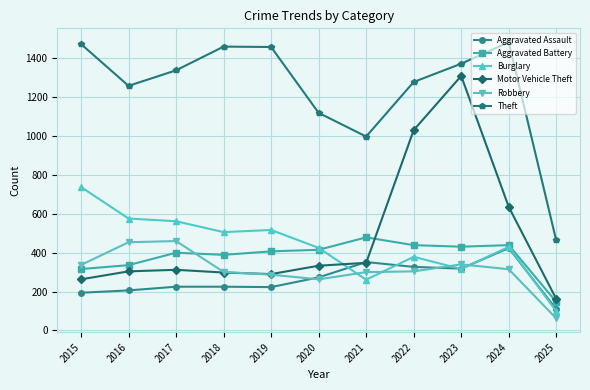

Which category has the lowest value in the Robbery series?

2025